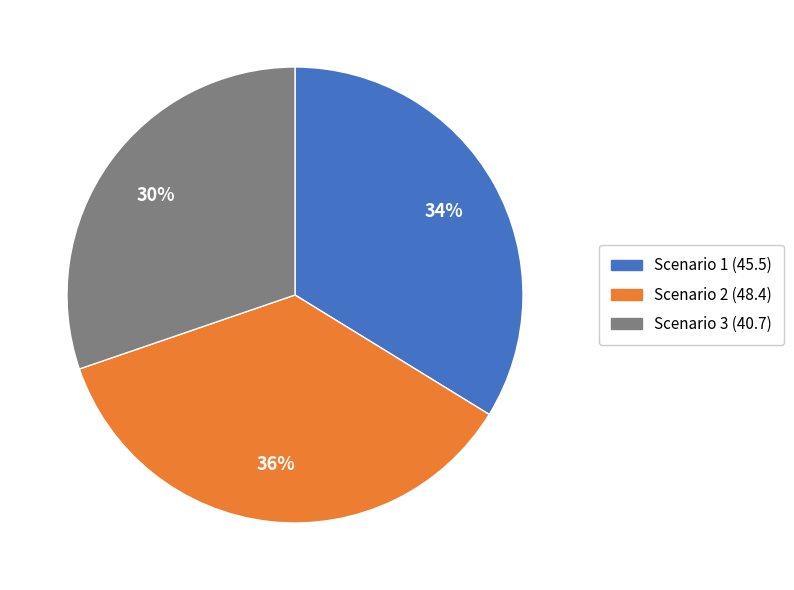

To the nearest percent, what portion does Scenario 3 represent?

30%